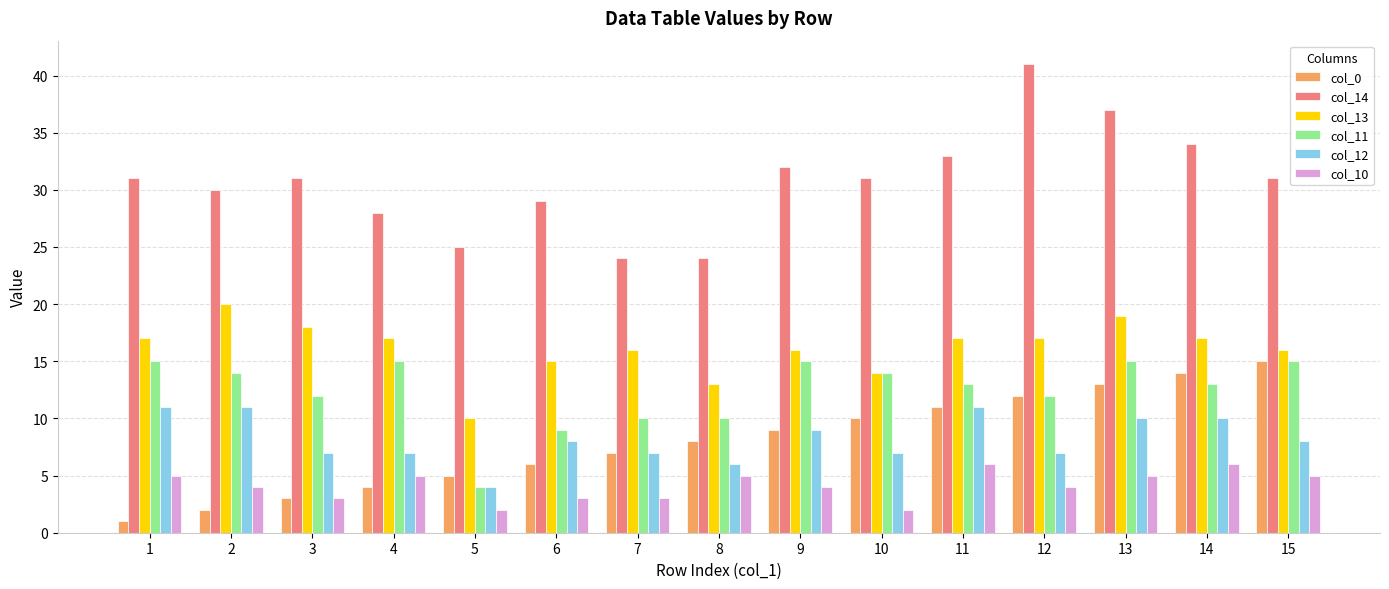

How many groups of bars are there?

15